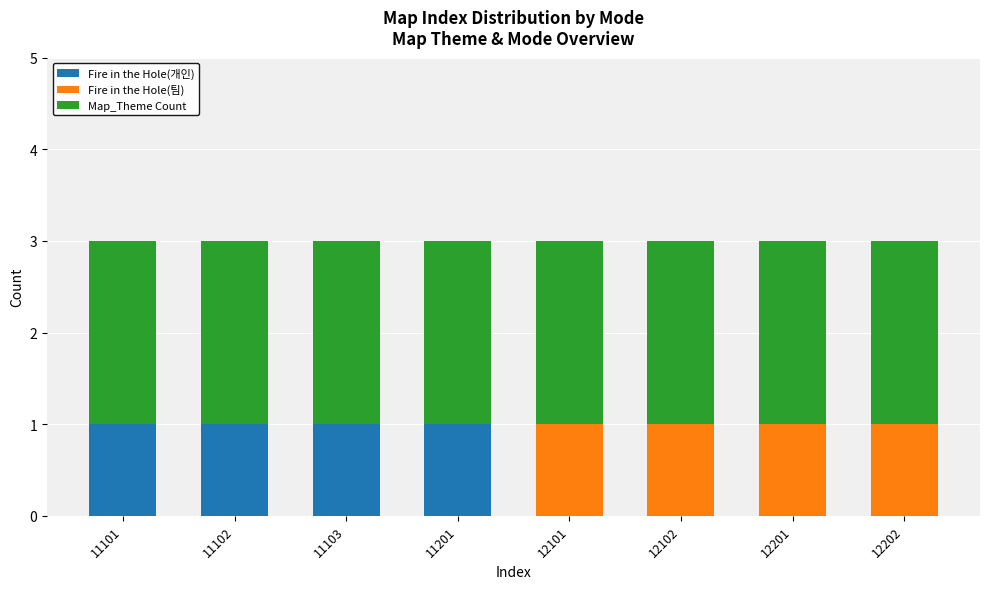

What is the total value across all series at 11101?

3